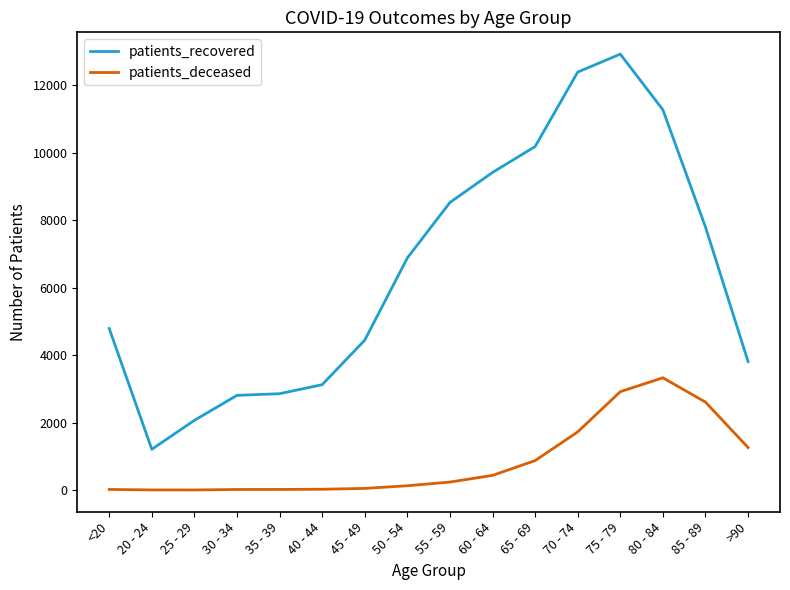

Which series changed the most between 60 - 64 and 80 - 84?

patients_deceased